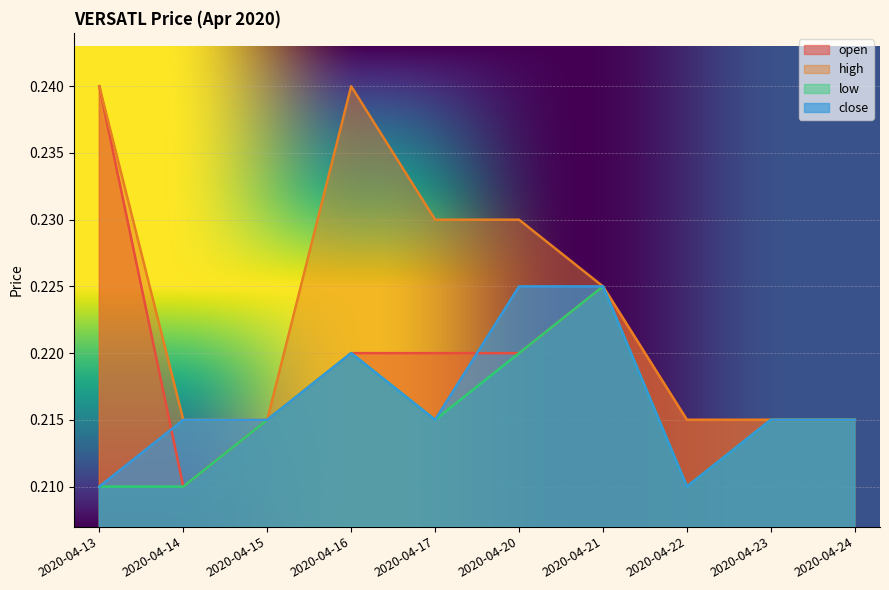

Which series has the largest total across all categories?

high